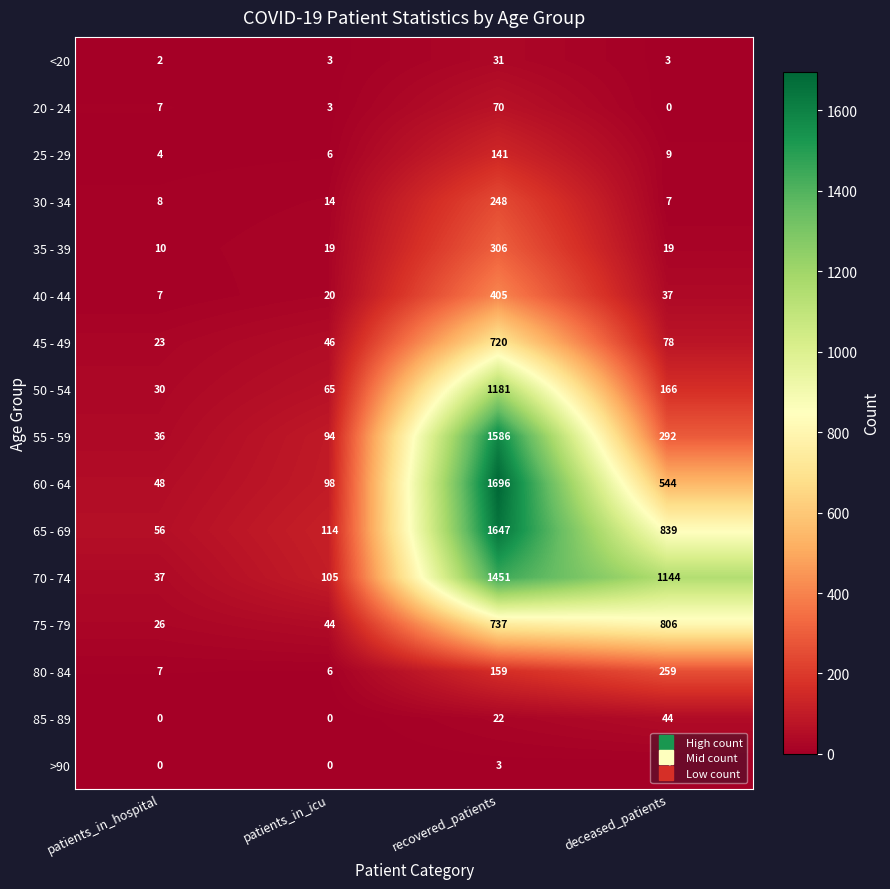

List the series in order of their peak value, lowest first.

>90, <20, 85 - 89, 20 - 24, 25 - 29, 30 - 34, 80 - 84, 35 - 39, 40 - 44, 45 - 49, 75 - 79, 50 - 54, 70 - 74, 55 - 59, 65 - 69, 60 - 64